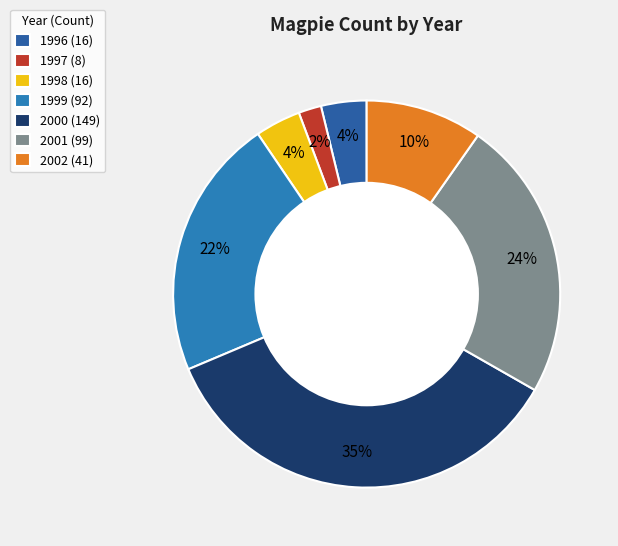

Which category has the smallest portion of the pie?

1997